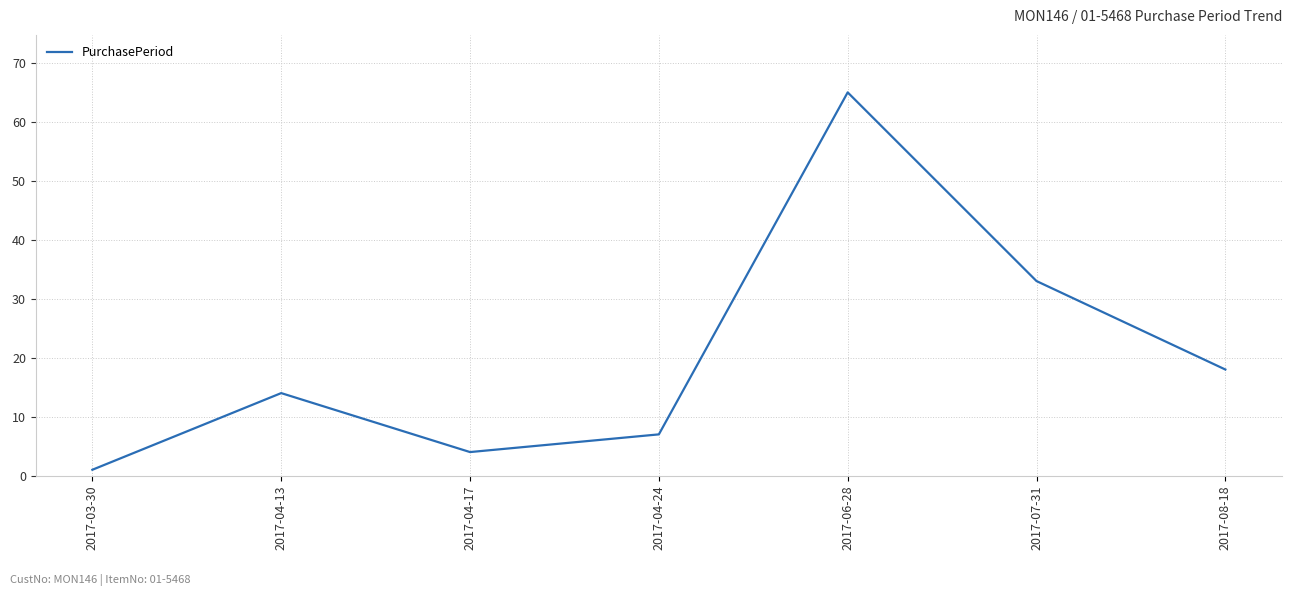

Reading left to right, transcribe all the data shown in this chart.

2017-03-30=1	2017-04-13=14	2017-04-17=4	2017-04-24=7	2017-06-28=65	2017-07-31=33	2017-08-18=18